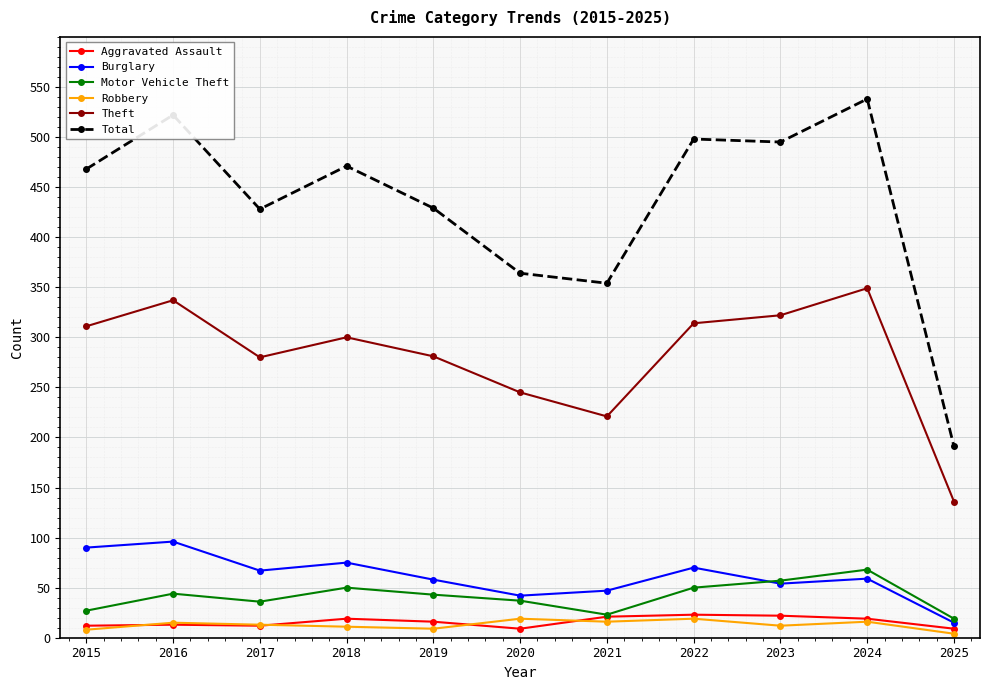

What is the sum of the Total values at 2016 and 2020?

886